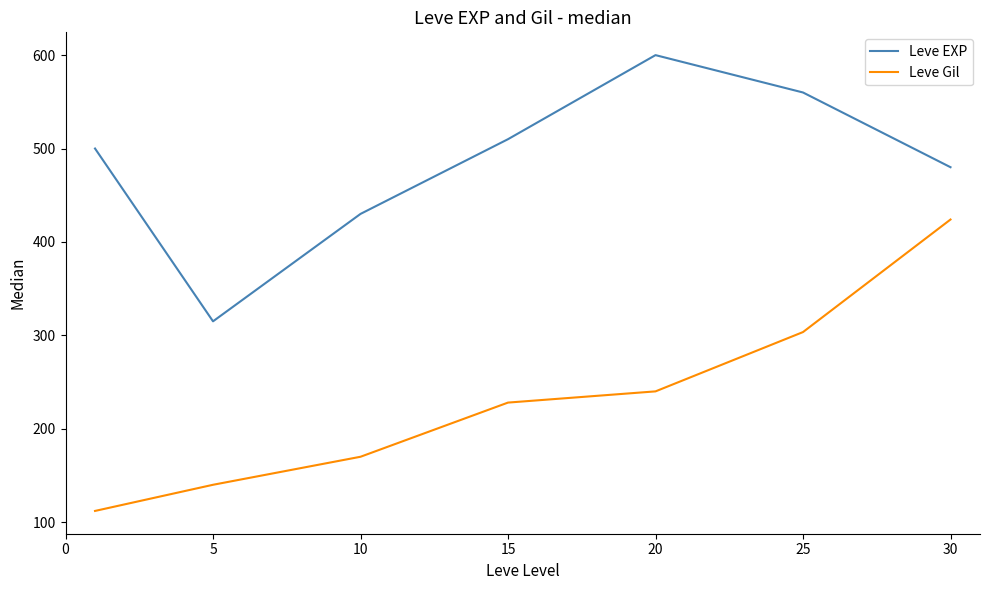

What are all the series names shown in the legend?

Leve EXP, Leve Gil